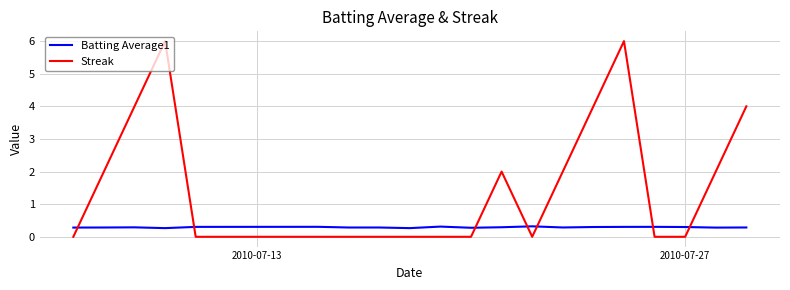

Reading left to right, what are all the values shown in this chart?

Batting Average1: 0.3	0.3	0.3	0.3	0.3	0.3	0.3	0.3	0.3	0.3	0.3	0.3	0.3	0.3	0.3	0.3	0.3	0.3	0.3	0.3
Streak: 0.0	2.0	4.0	6.0	0.0	0.0	0.0	0.0	0.0	0.0	0.0	2.0	0.0	2.0	4.0	6.0	0.0	0.0	2.0	4.0